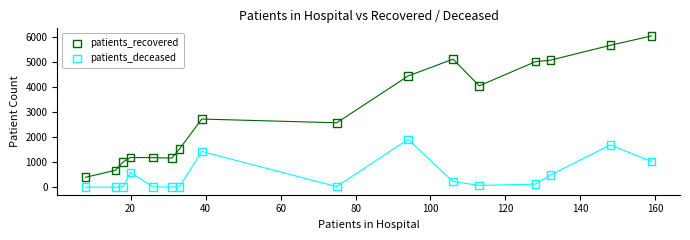

Across all data points, what is the range of X values (max minus min)?

151